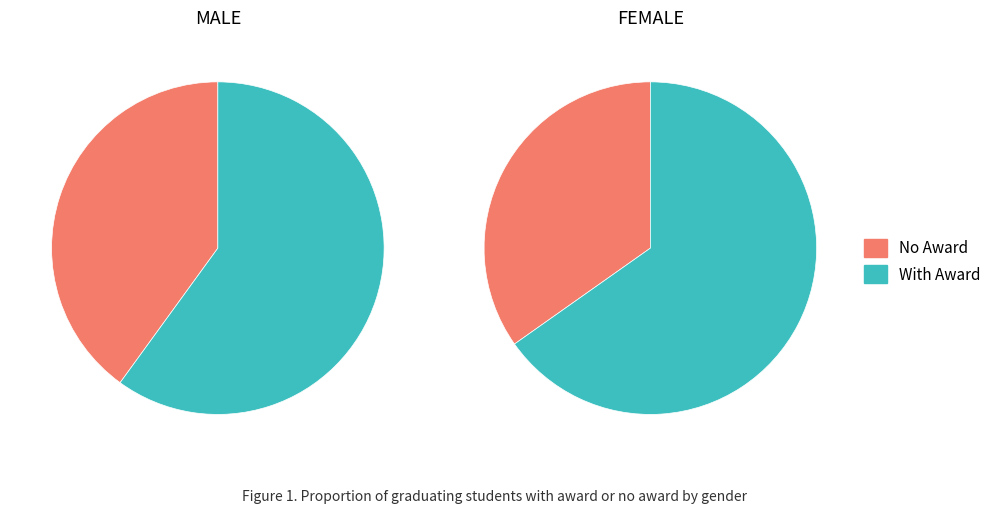

To the nearest percent, what portion does male_values represent?

60%